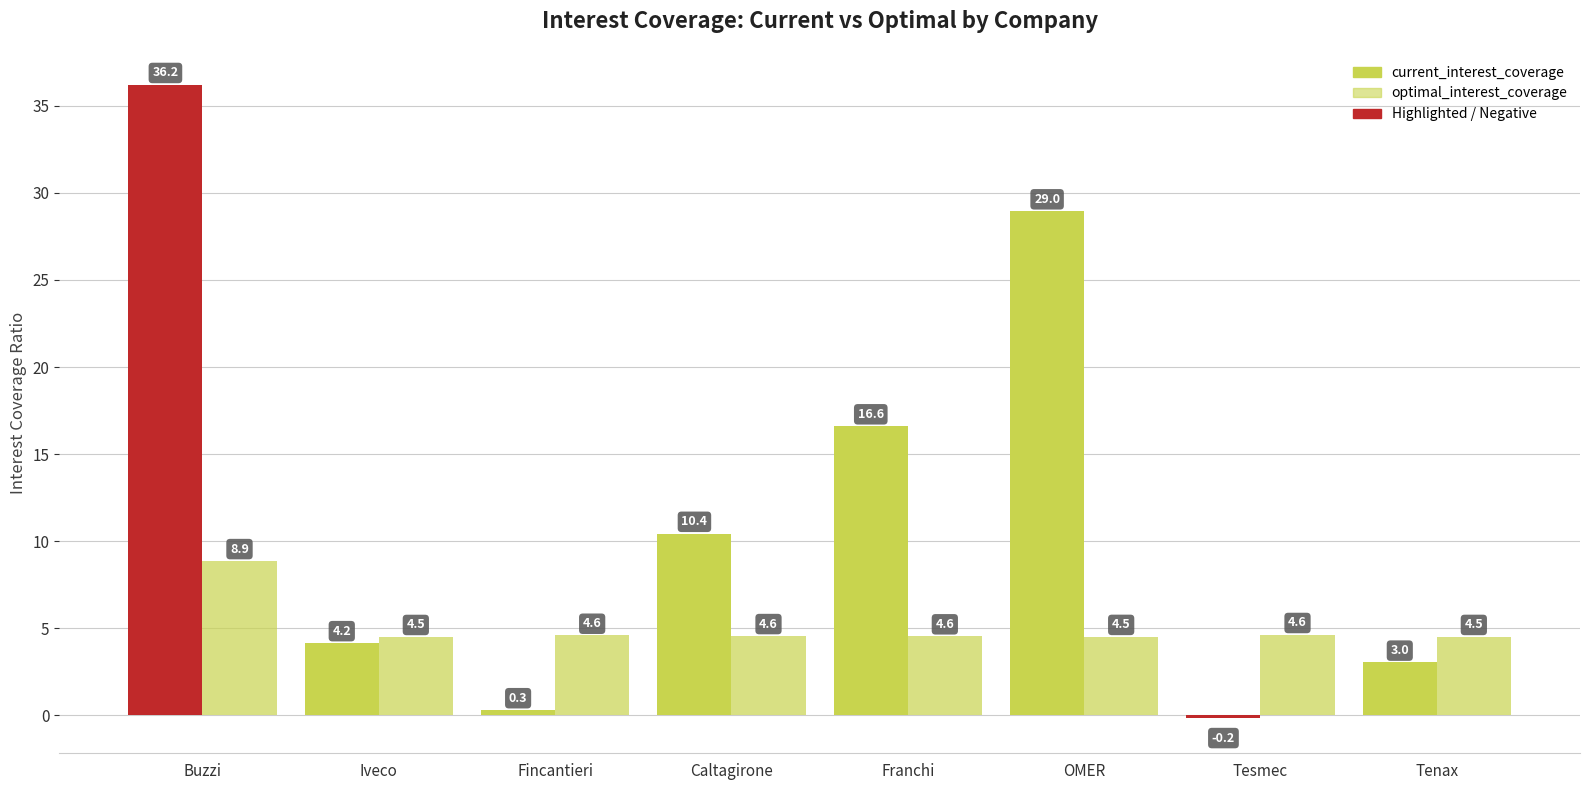

Reading left to right, list all the values displayed in this chart.

current_interest_coverage: 36.2	4.2	0.3	10.4	16.6	29.0	-0.2	3.0
optimal_interest_coverage: 8.9	4.5	4.6	4.6	4.6	4.5	4.6	4.5